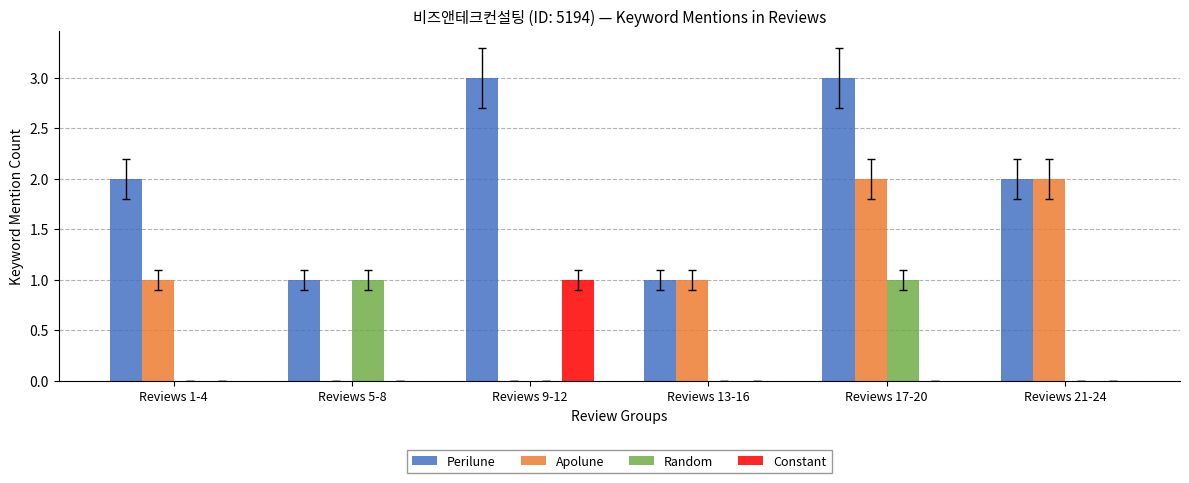

The value of Constant at Reviews 21-24 is 0. True or false?

True